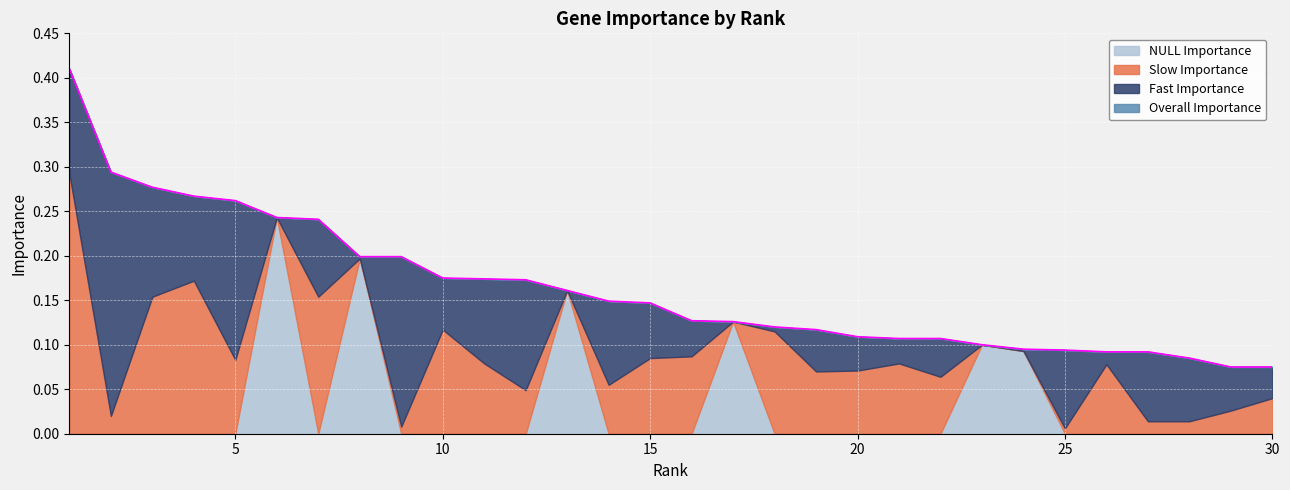

Which series ends up on top after the final intersection of Slow Importance and NULL Importance?

Slow Importance